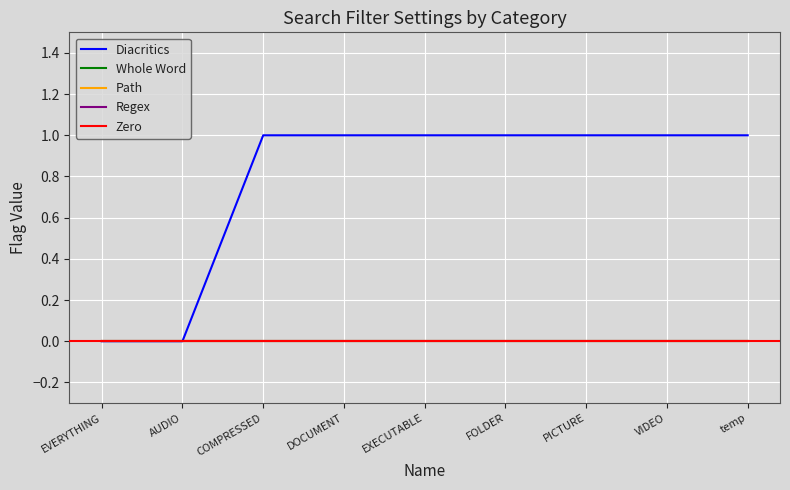

The value of Path at COMPRESSED is 0. True or false?

True